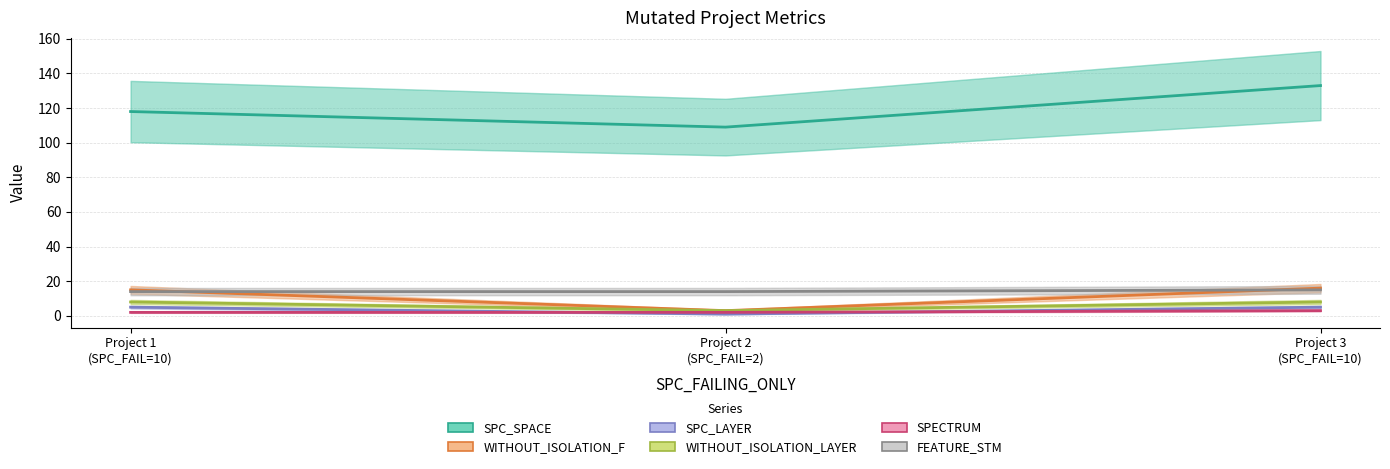

Reading left to right, what are all the values shown in this chart?

SPC_SPACE: 118	109	133
WITHOUT_ISOLATION_F: 15	3	16
SPC_LAYER: 5	1	5
WITHOUT_ISOLATION_LAYER: 8	3	8
SPECTRUM: 2	2	3
FEATURE_STM: 14	14	15